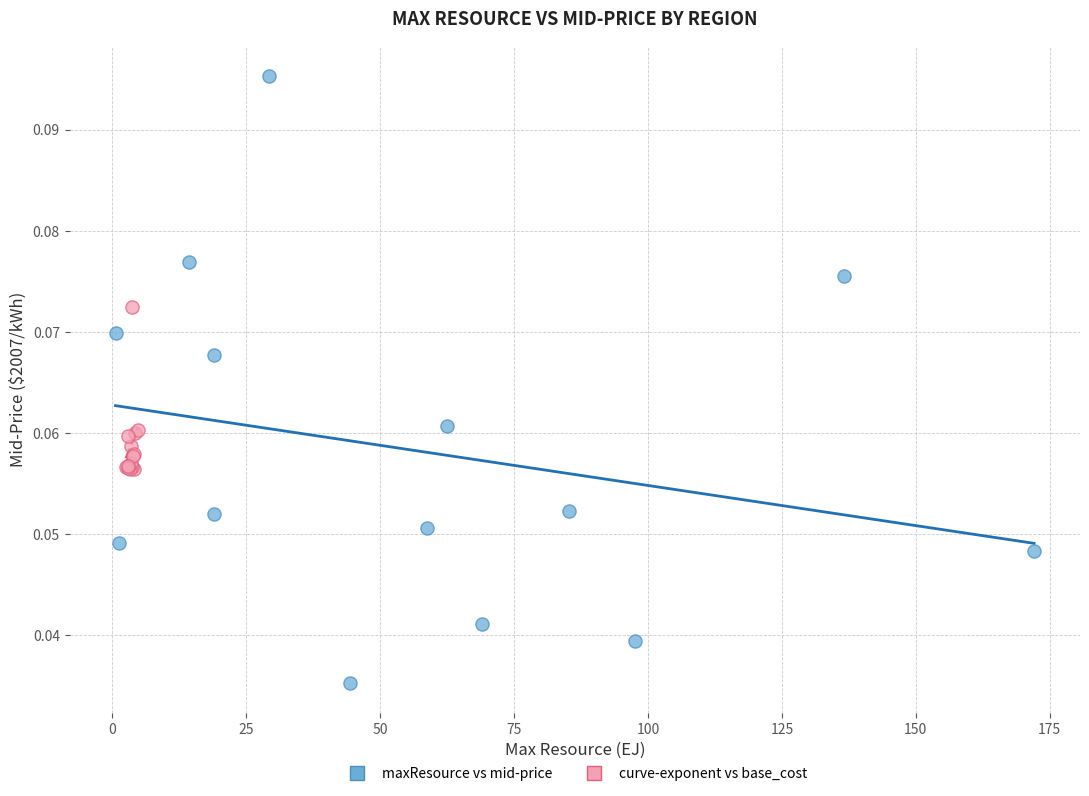

Which series contains the lowest Y value?

maxResource vs mid-price